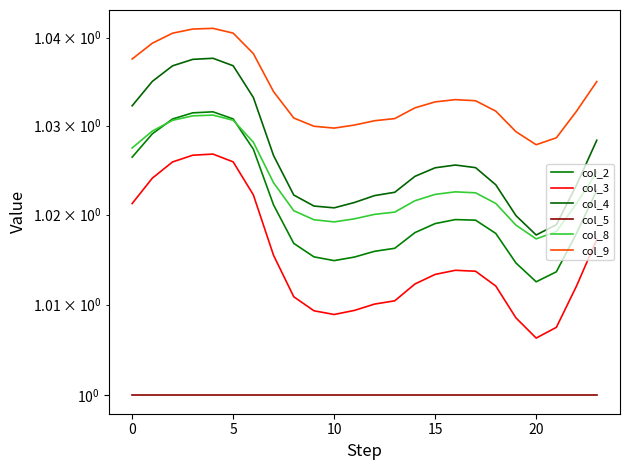

Where is the first local minimum for col_4?

10